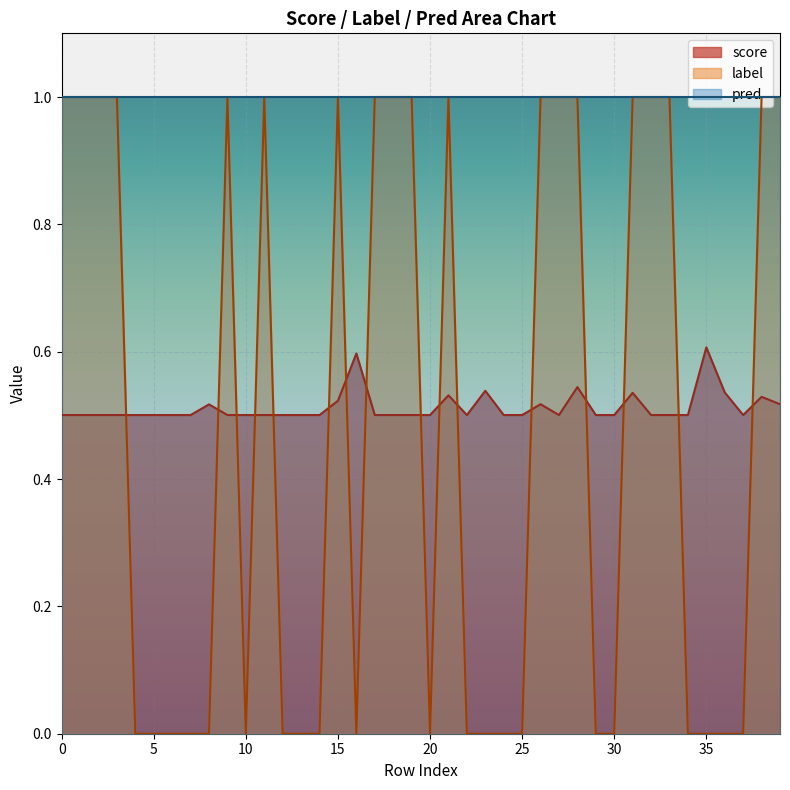

Reading left to right, transcribe all the data shown in this chart.

score: 0.5	0.5	0.5	0.5	0.5	0.5	0.5	0.5	0.5	0.5	0.5	0.5	0.5	0.5	0.5	0.5	0.6	0.5	0.5	0.5	0.5	0.5	0.5	0.5	0.5	0.5	0.5	0.5	0.5	0.5	0.5	0.5	0.5	0.5	0.5	0.6	0.5	0.5	0.5	0.5
label: 1.0	1.0	1.0	1.0	0.0	0.0	0.0	0.0	0.0	1.0	0.0	1.0	0.0	0.0	0.0	1.0	0.0	1.0	1.0	1.0	0.0	1.0	0.0	0.0	0.0	0.0	1.0	1.0	1.0	0.0	0.0	1.0	1.0	1.0	0.0	0.0	0.0	0.0	1.0	1.0